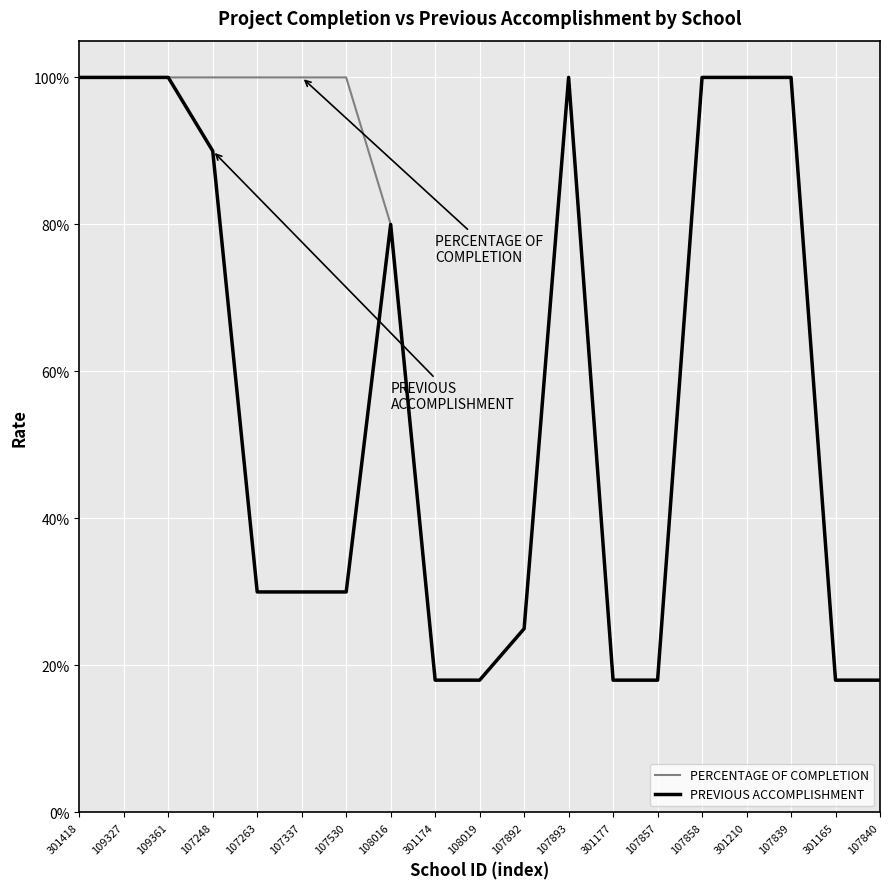

Which series has the largest total across all categories?

PERCENTAGE OF COMPLETION